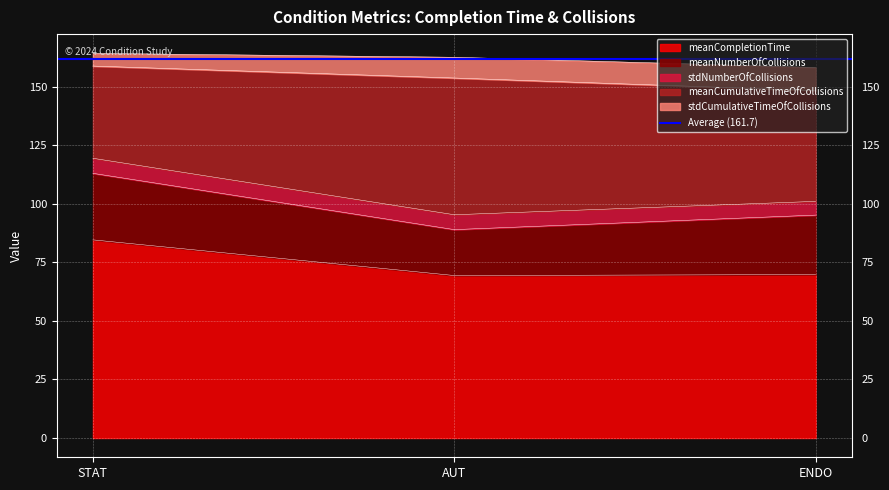

At which category is the sum across all series the highest?

STAT